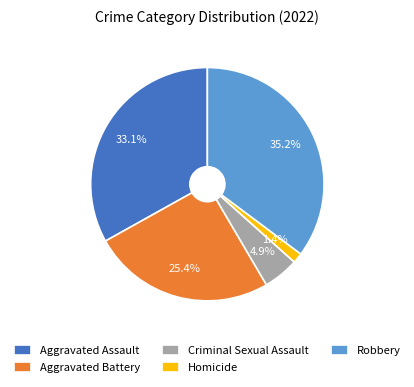

Rank the categories by value from highest to lowest.

Robbery, Aggravated Assault, Aggravated Battery, Criminal Sexual Assault, Homicide